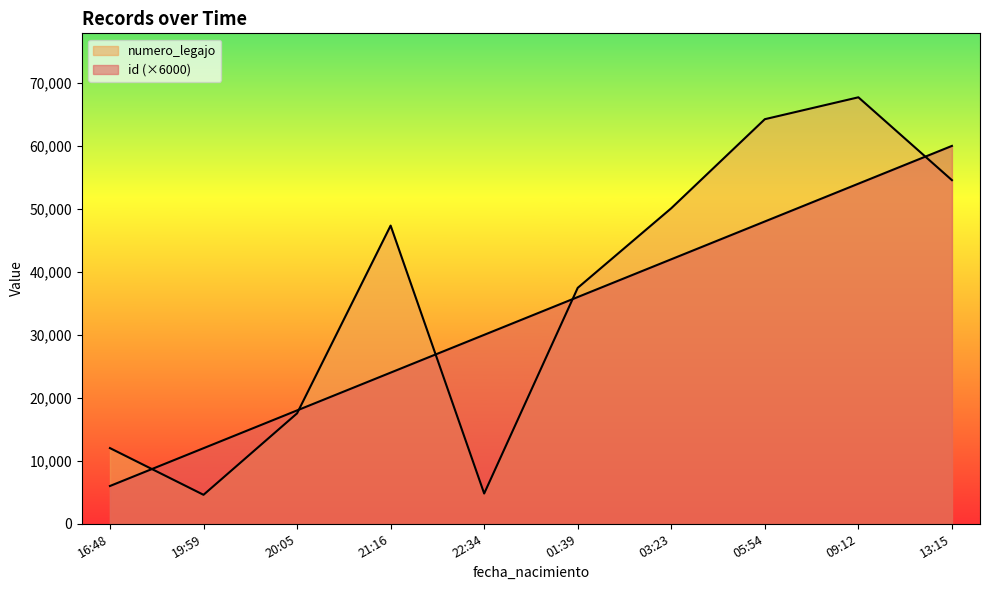

Which series has the largest total across all categories?

numero_legajo